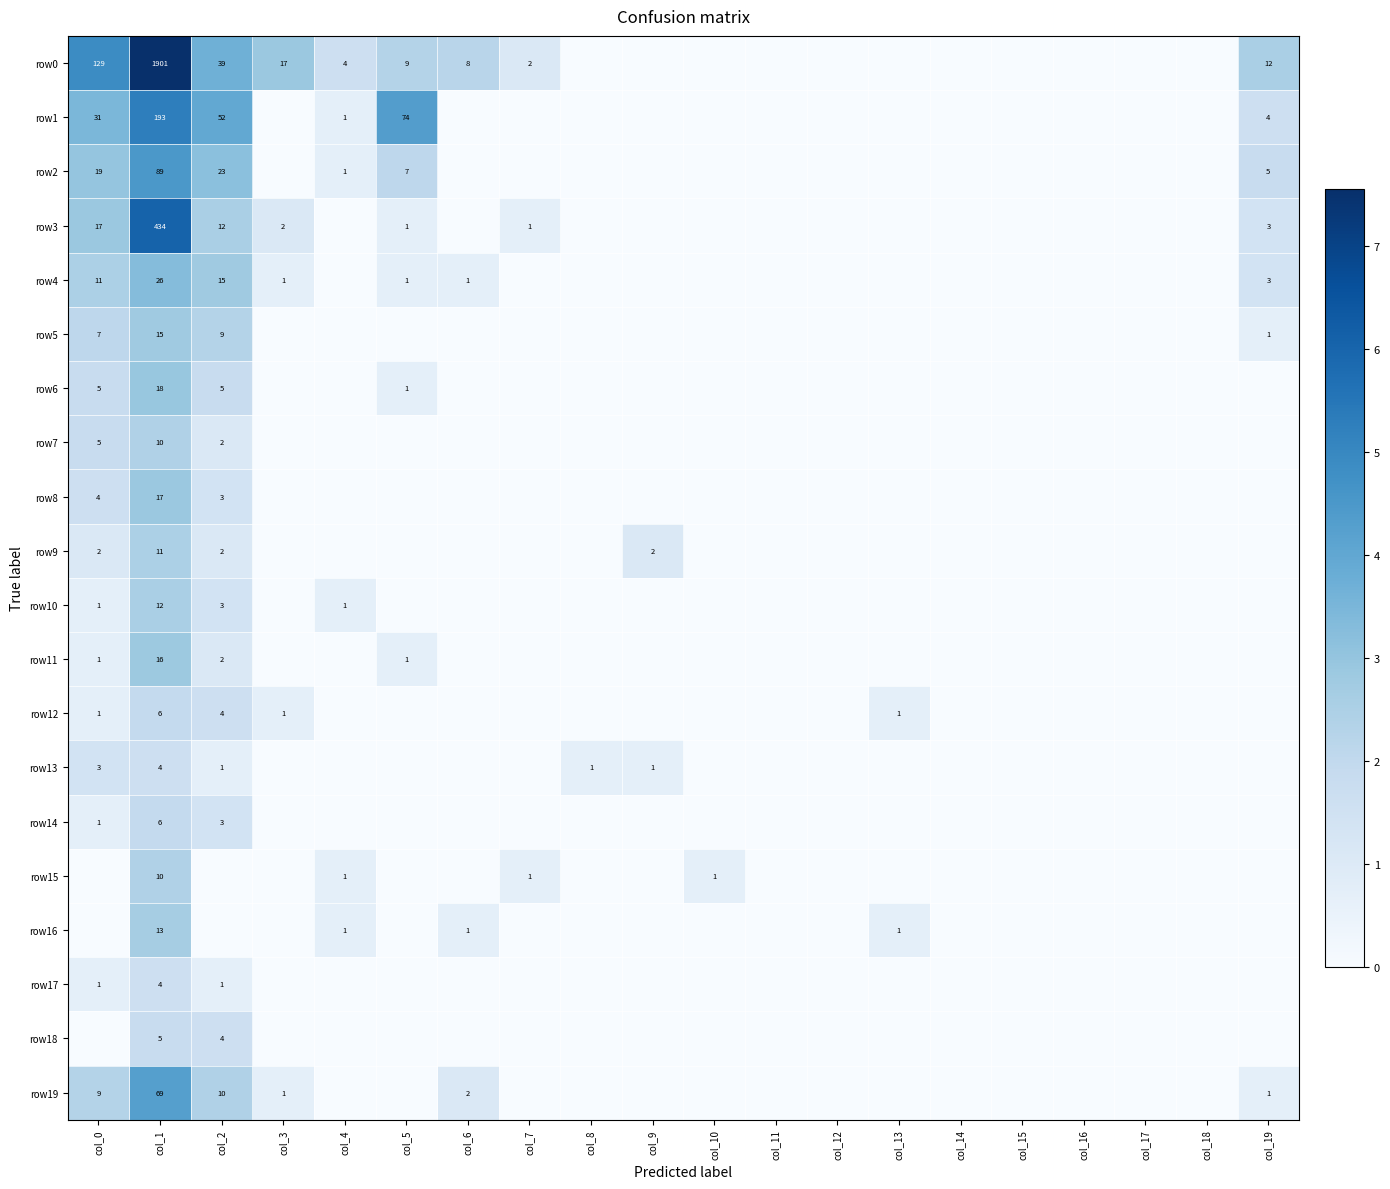

What is the greatest value displayed?

7.6